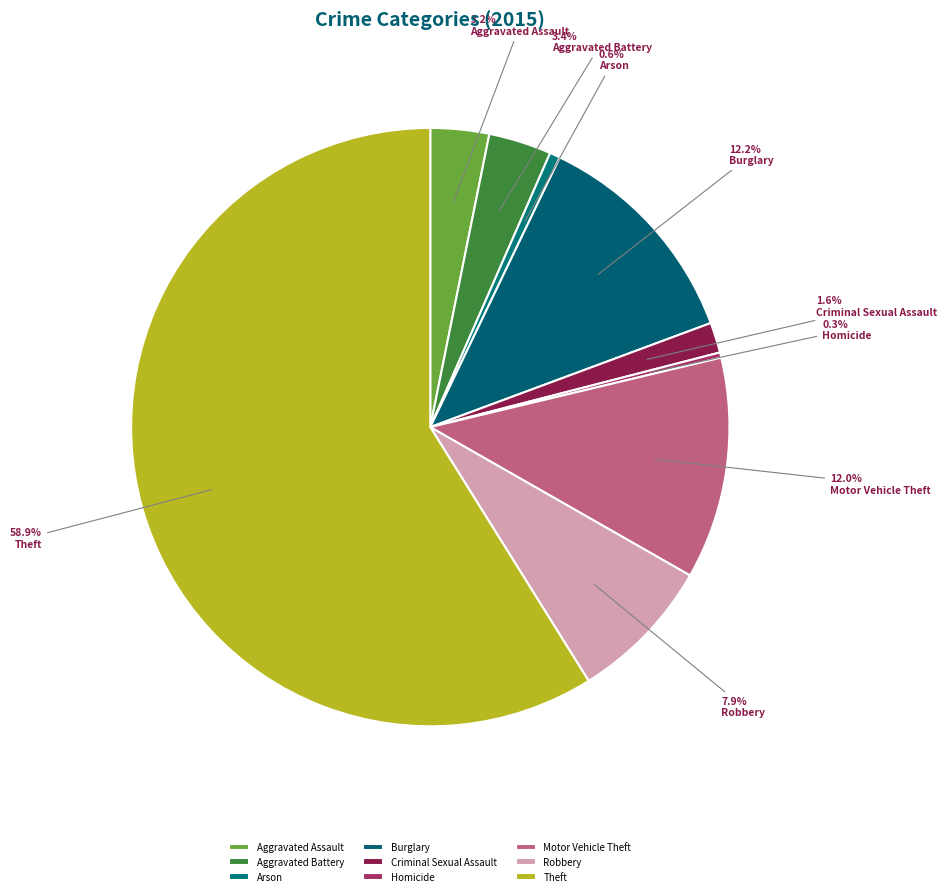

How many slices are in this pie chart?

9